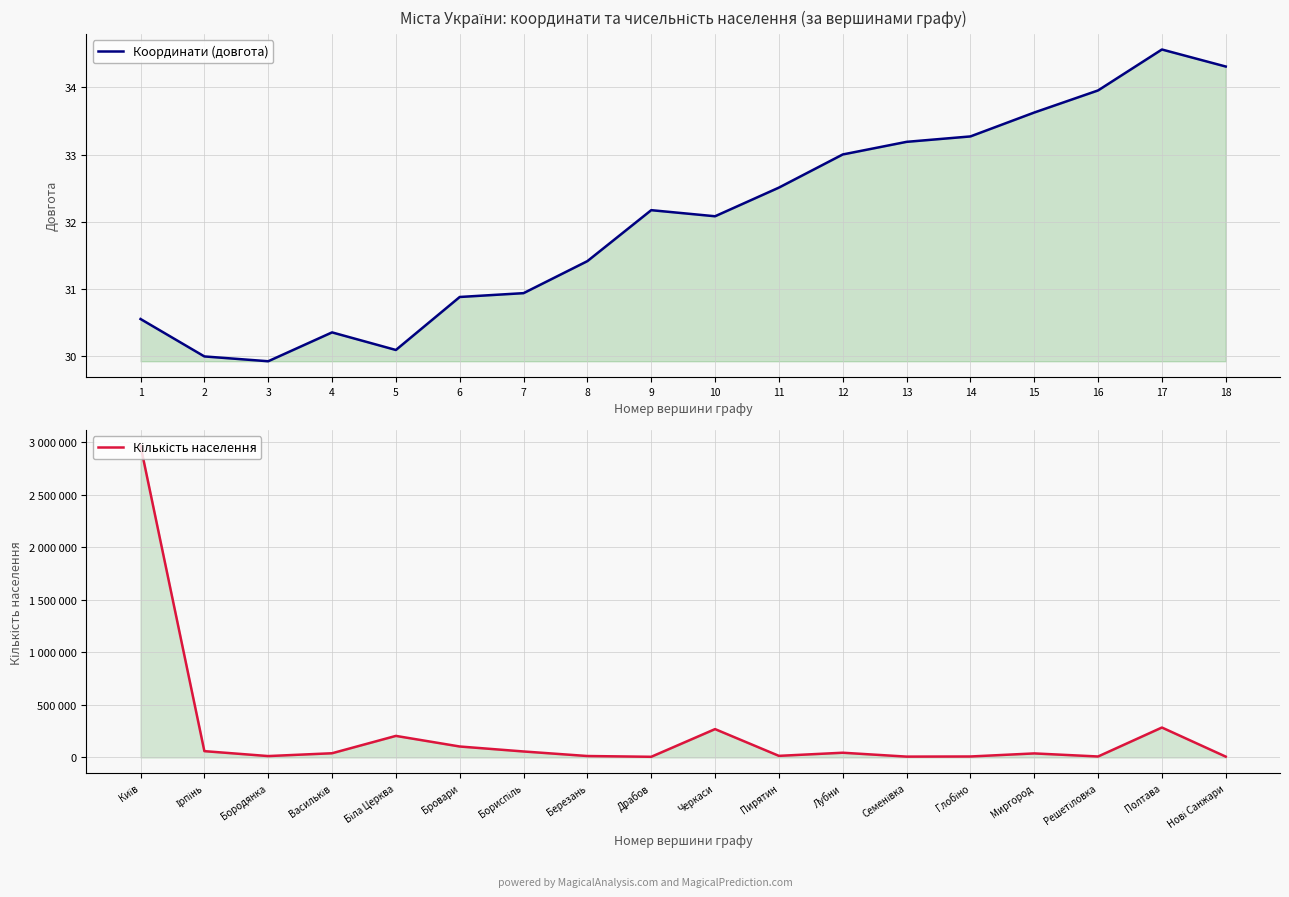

True or false: Кількість населення and Координати (довгота) cross at least once.

False